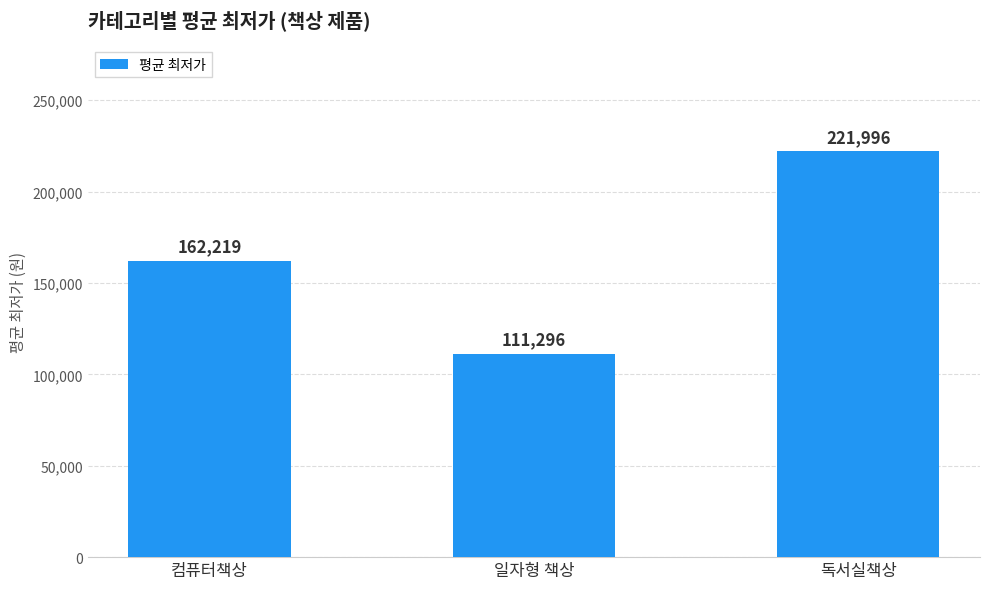

How many values are between 111296 and 221996?

3